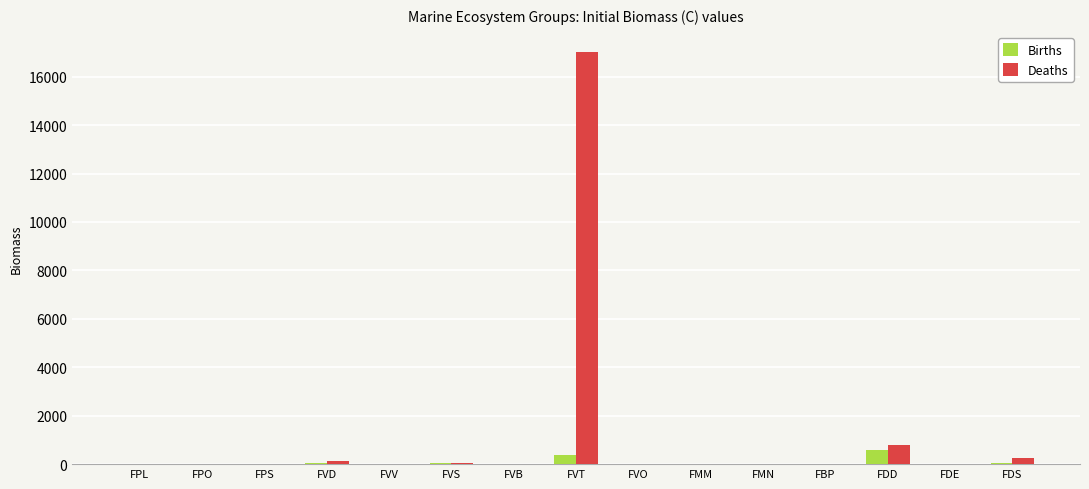

Count the number of data series in this chart.

2